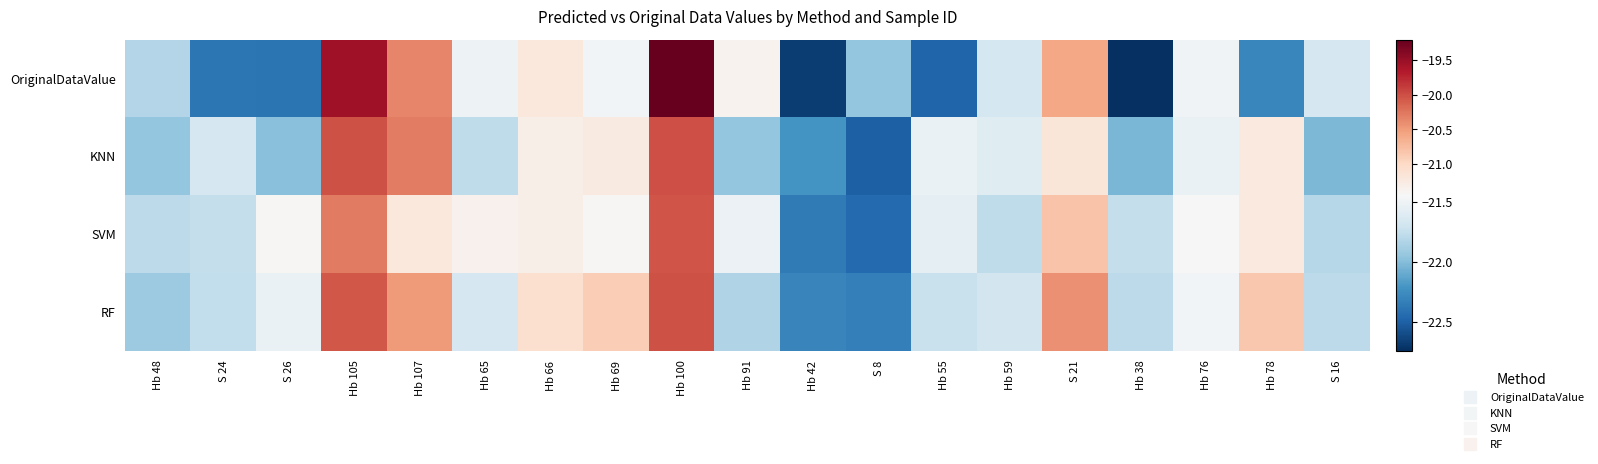

List the series in order of their overall mean, lowest first.

OriginalDataValue, KNN, SVM, RF